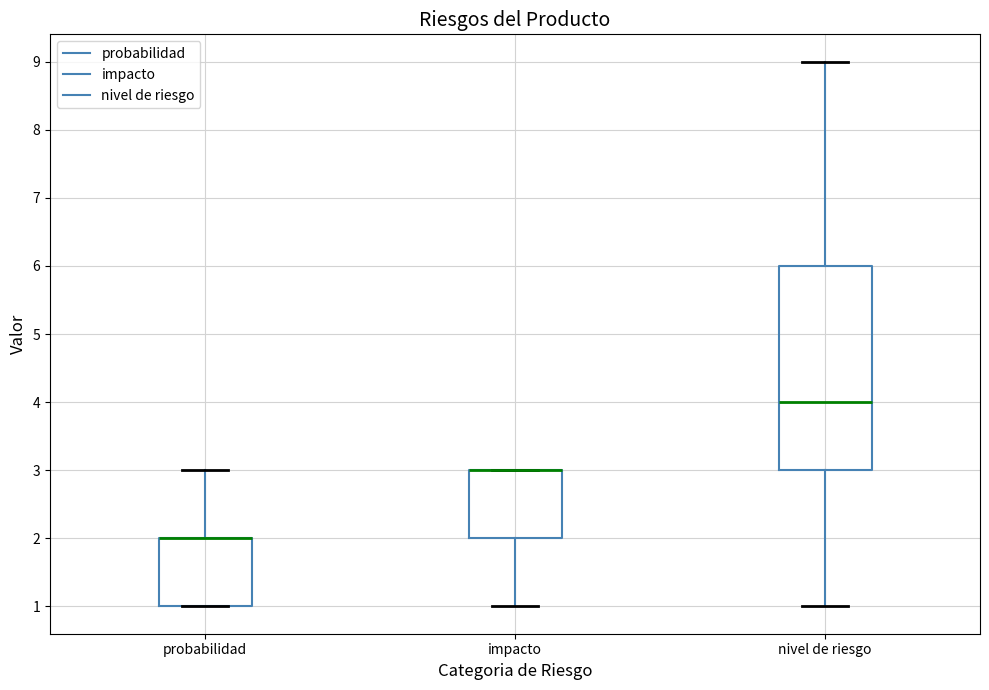

Where does the lower whisker of the box for impacto end on the y-axis? The values are not printed on the chart, so give them approximately, as read against the axis.

1